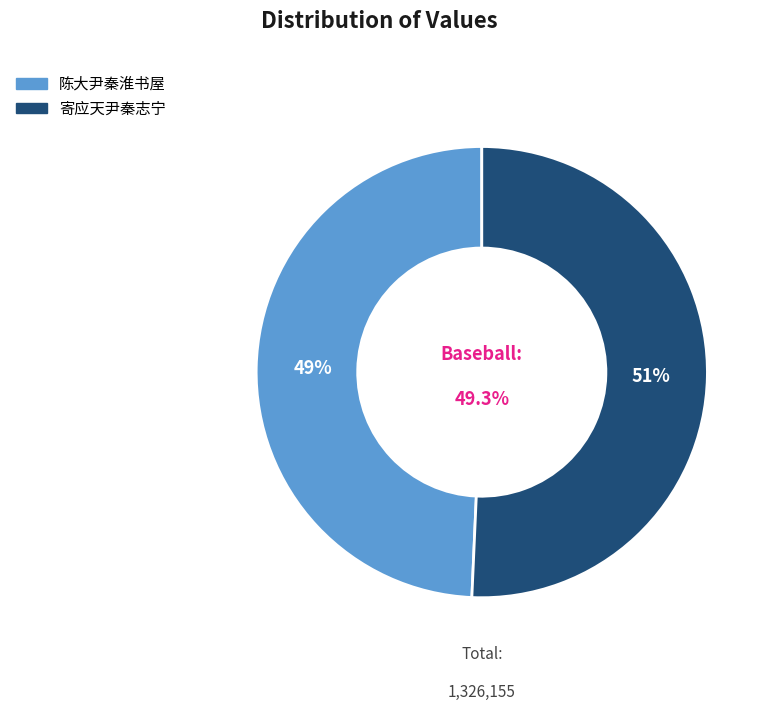

To the nearest percent, what is the combined percentage of 陈大尹秦淮书屋 and 寄应天尹秦志宁?

100%